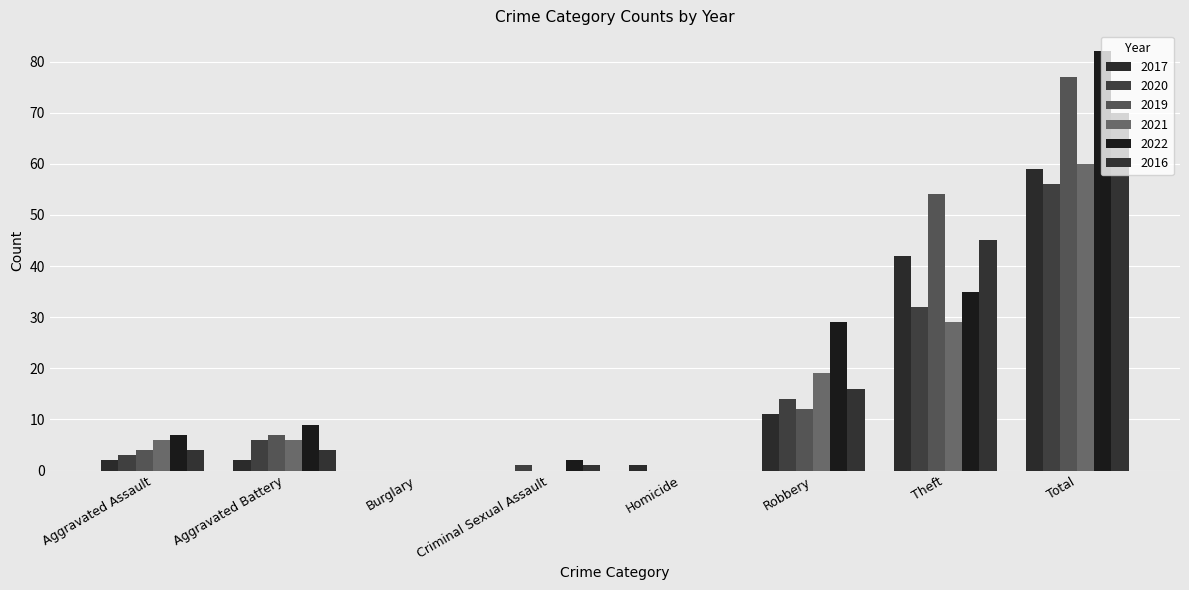

What is the sum of the 2020 values at Aggravated Battery and Robbery?

20